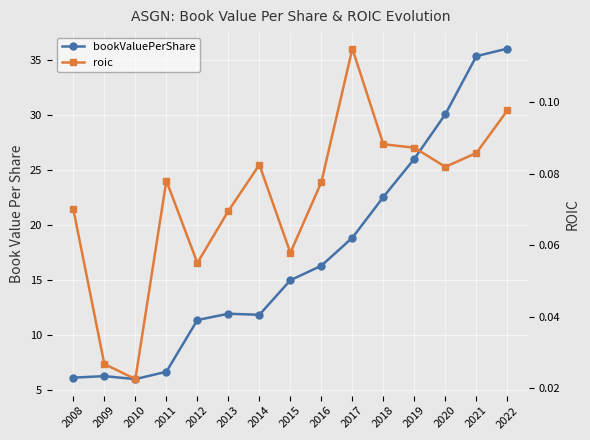

What is the sum of all roic values?

1.1